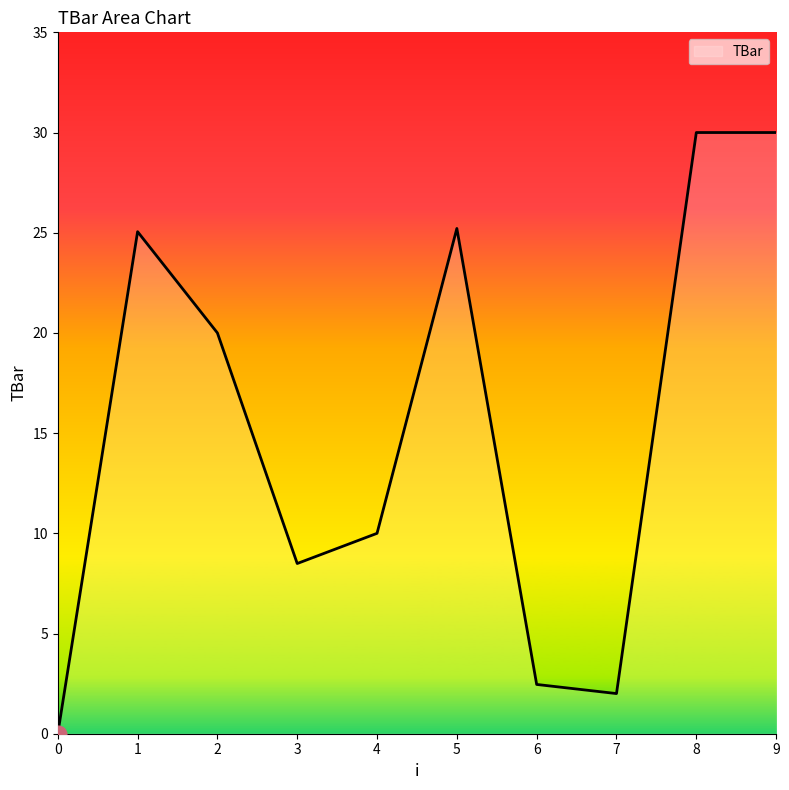

What is the difference between the maximum and minimum values?

30.0